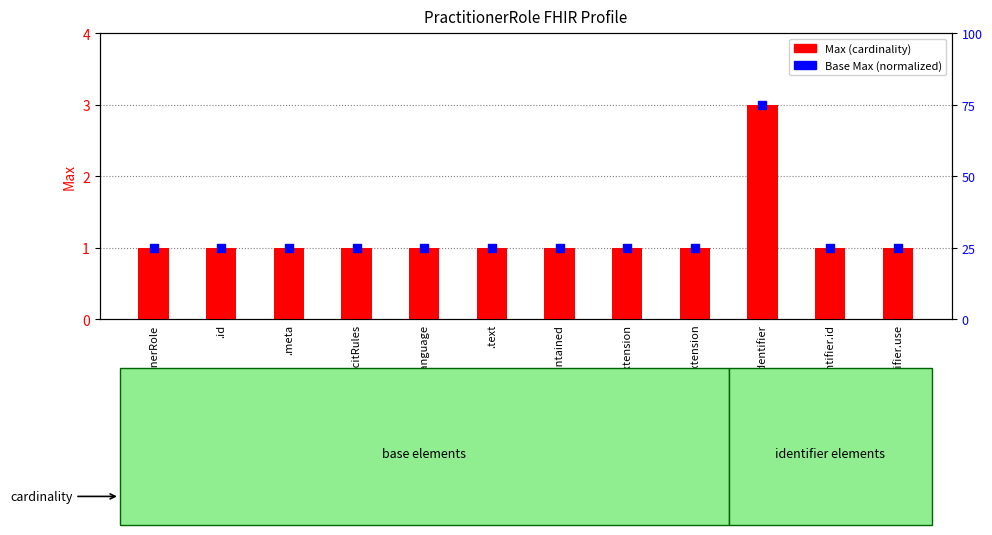

Which series has the largest total across all categories?

Max